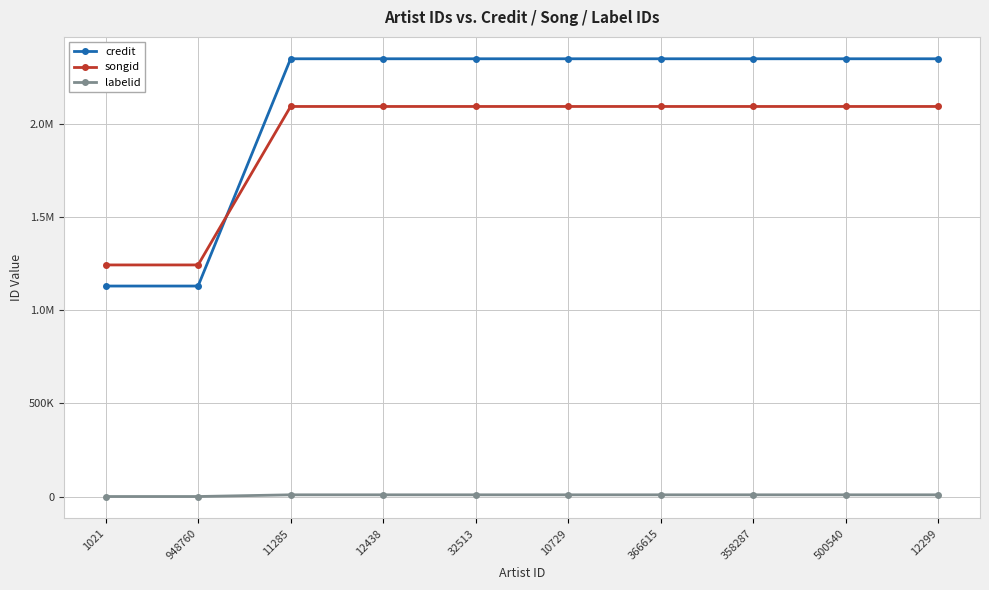

What is the value of the credit point at the 6th from the left?

2350341